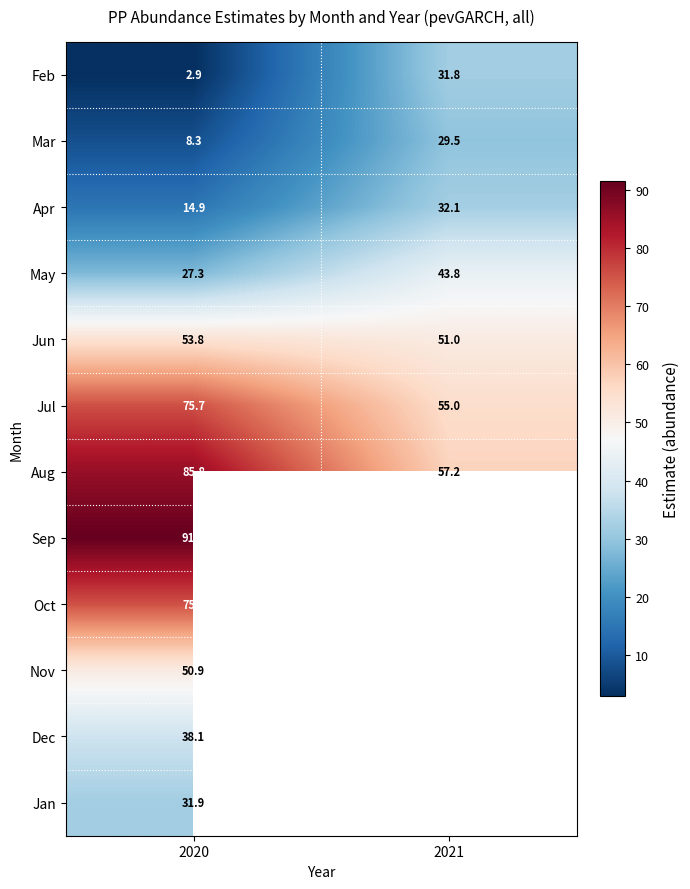

Is it true that Jun equals 51.0 at 2021?

True